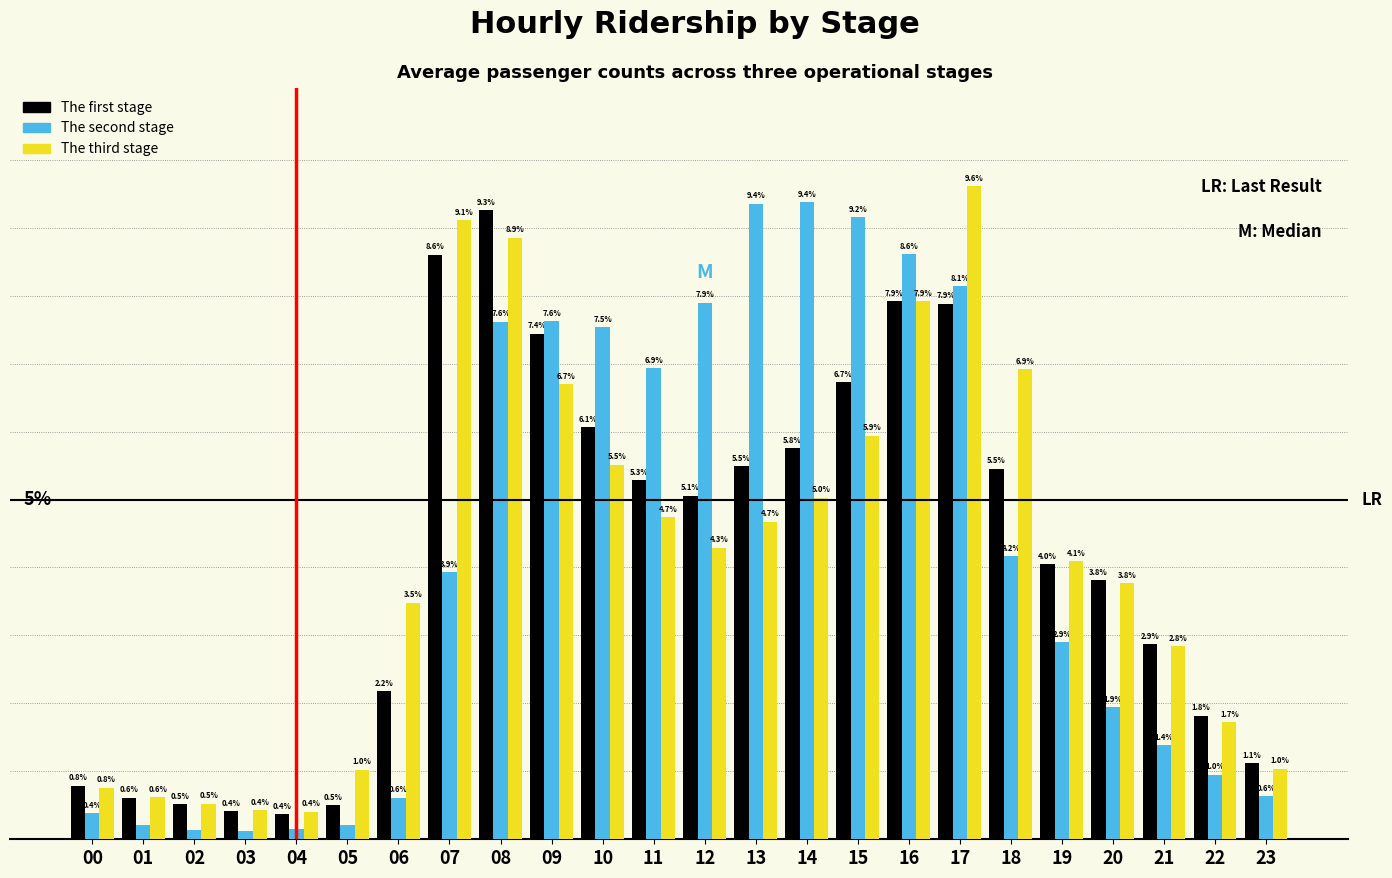

Which series has the largest range (max minus min)?

The second stage